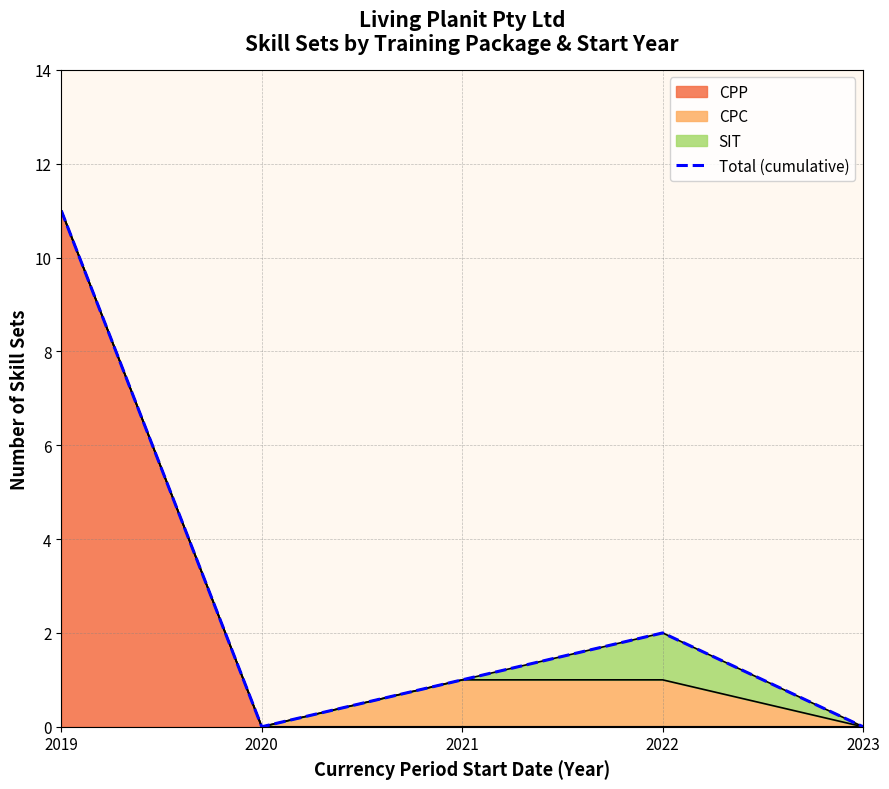

How many data points are less than 1?

2